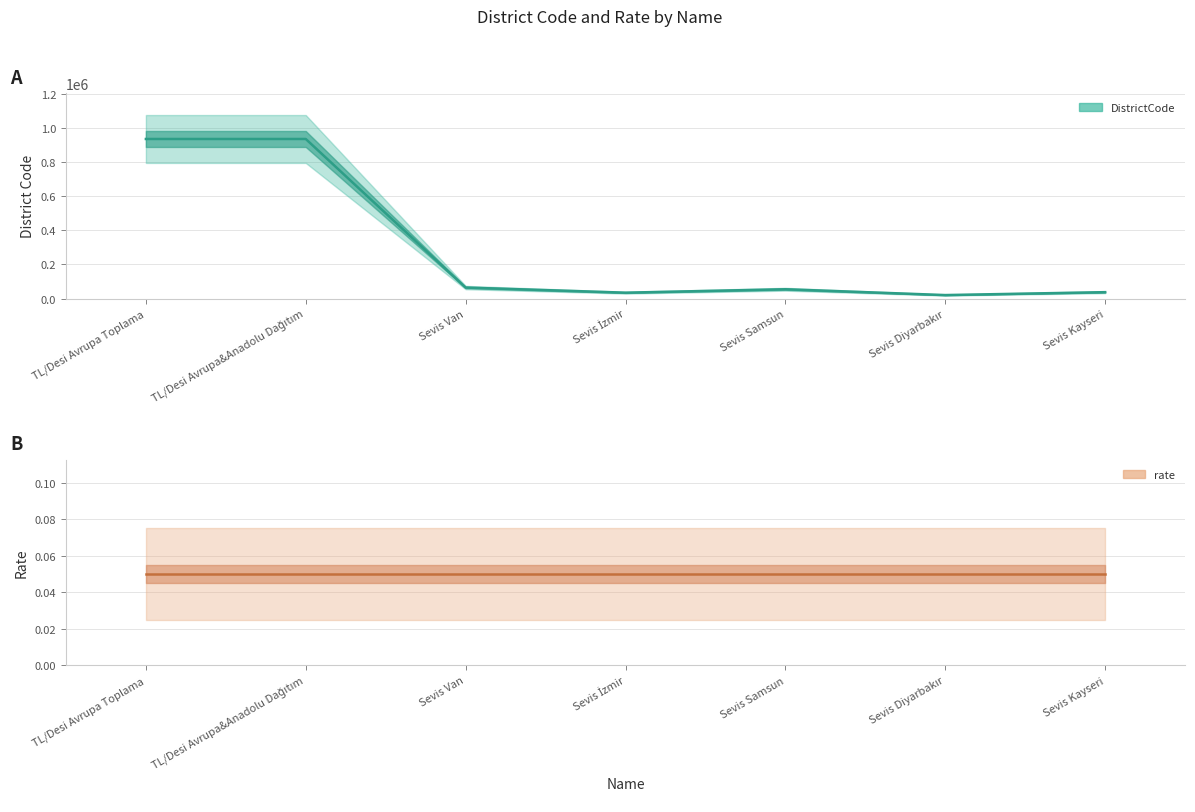

Rank the categories by value from lowest to highest.

Sevis Diyarbakır, Sevis İzmir, Sevis Kayseri, Sevis Samsun, Sevis Van, TL/Desi Avrupa Toplama, TL/Desi Avrupa&Anadolu Dağıtım